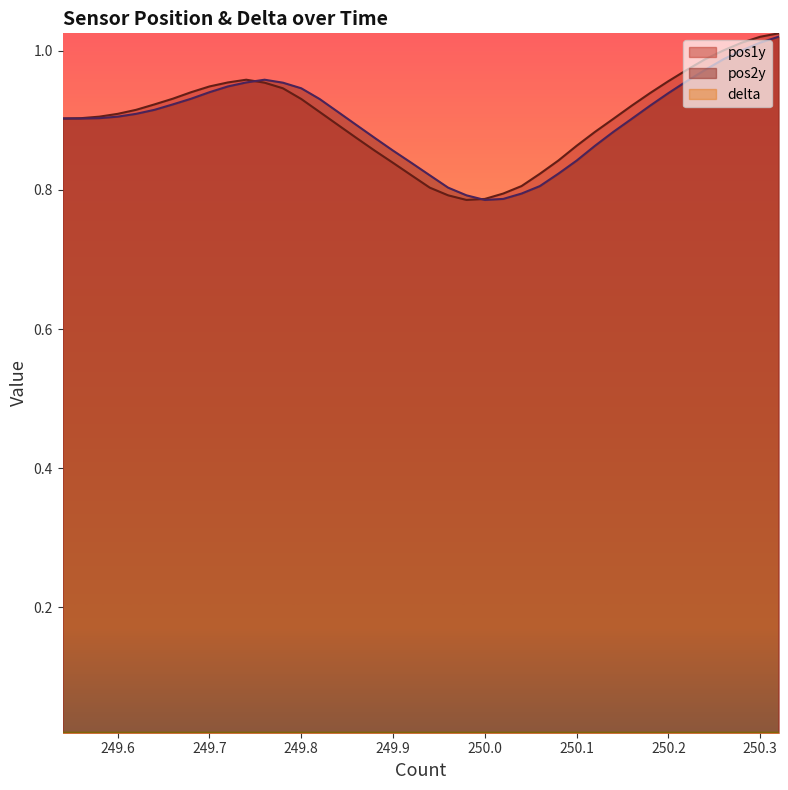

Does the chart display data point markers on the line(s)?

No